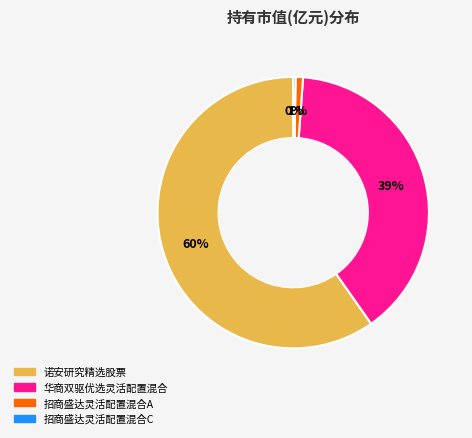

True or false: 诺安研究精选股票 accounts for 52% of the total.

False